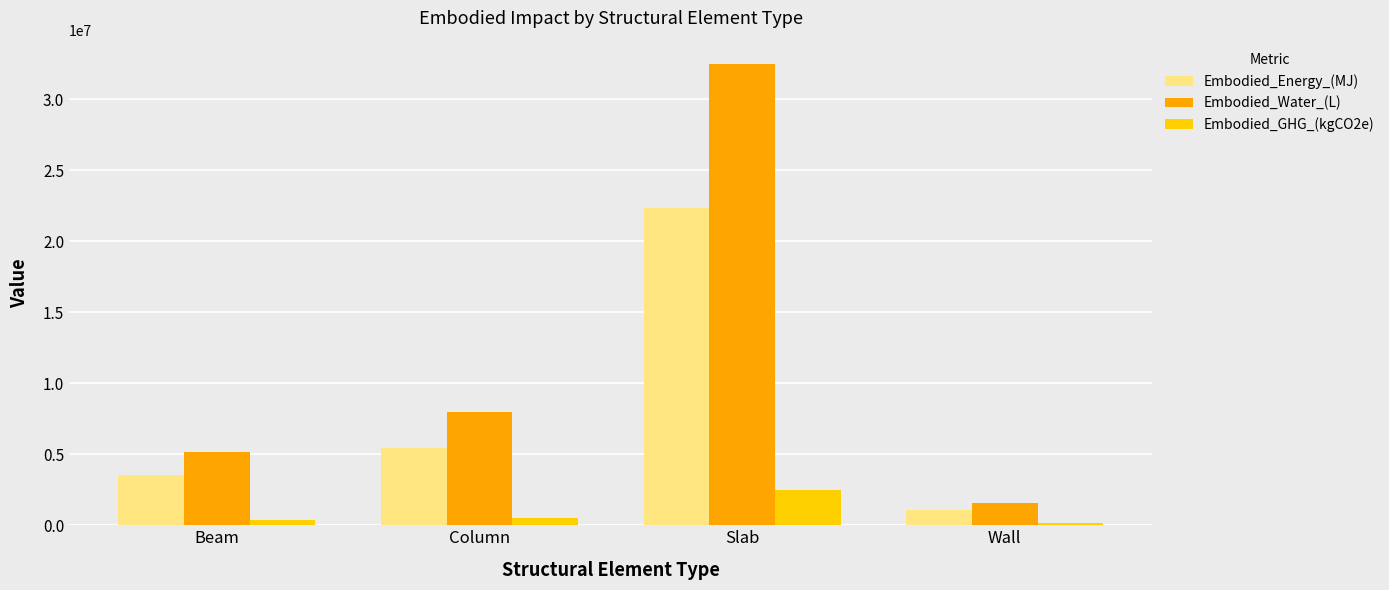

At Slab, list the series in order from largest to smallest.

Embodied_Water_(L), Embodied_Energy_(MJ), Embodied_GHG_(kgCO2e)